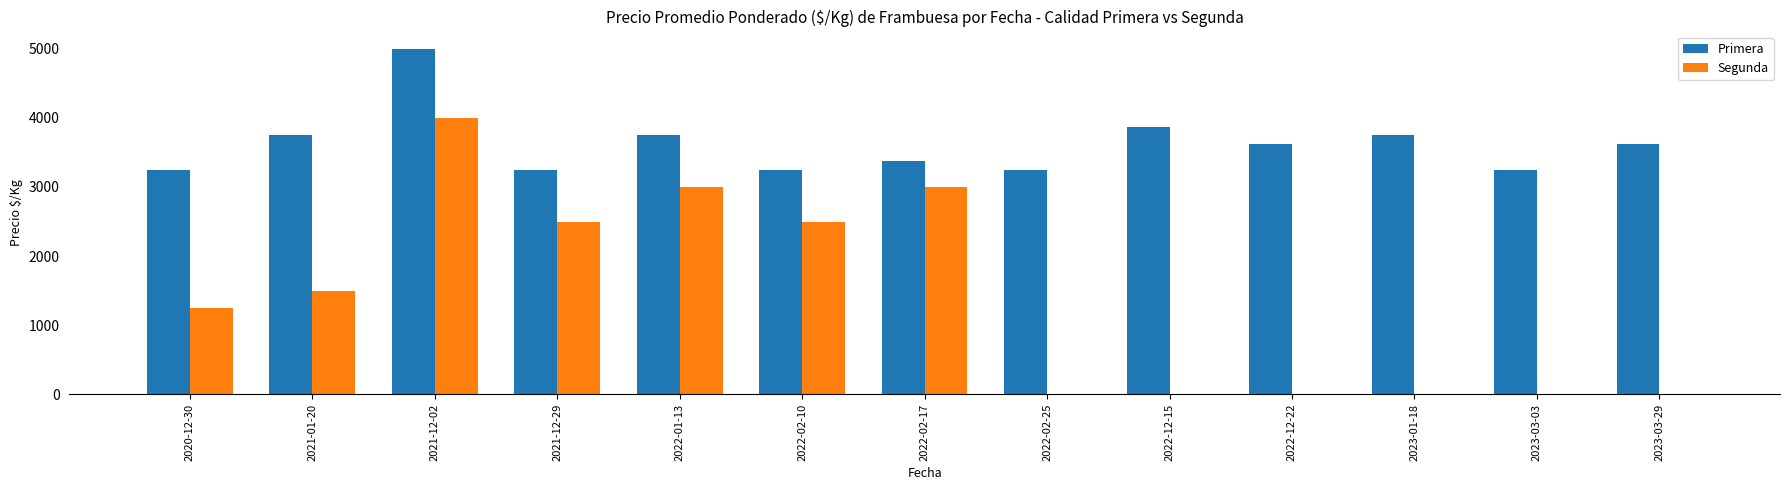

What is the sum of the Primera values at 2023-01-18 and 2021-12-02?

8750